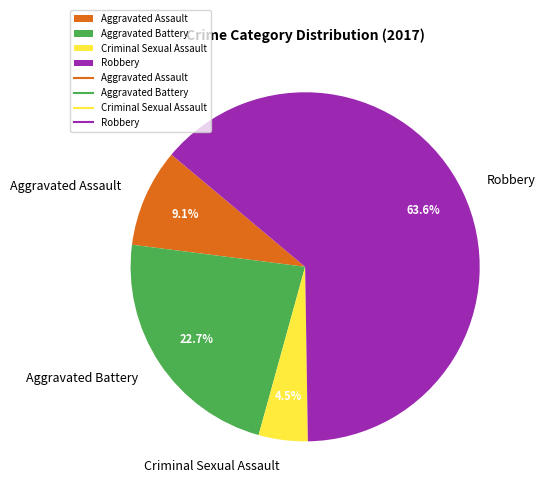

Which category has the smallest portion of the pie?

Criminal Sexual Assault